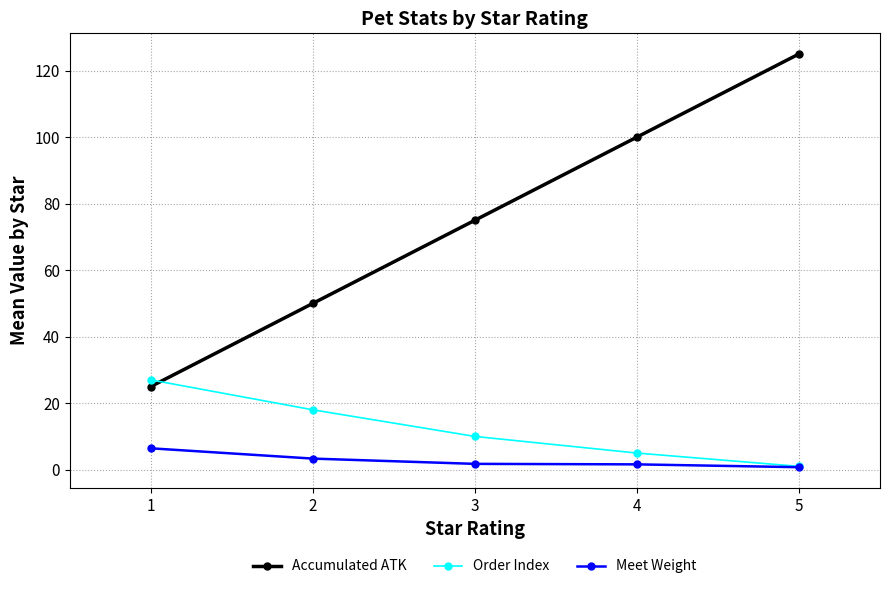

How many series are shown in this chart?

3